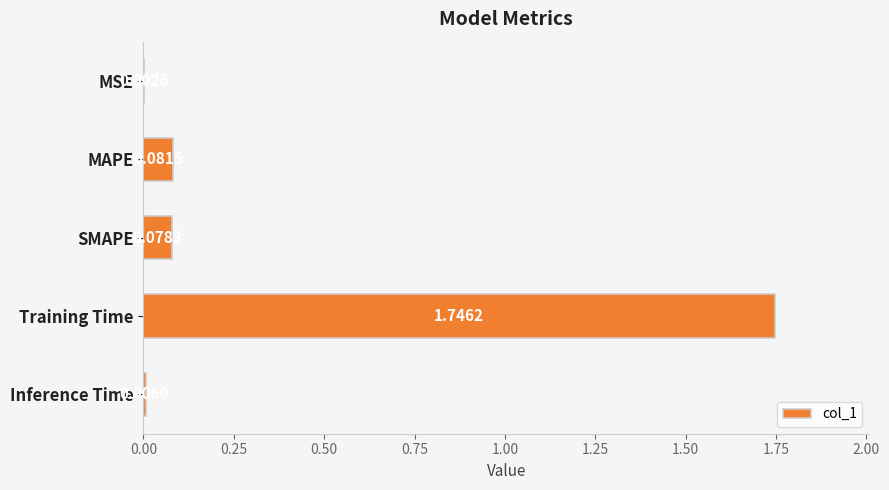

Which has a higher value, Training Time or SMAPE?

Training Time